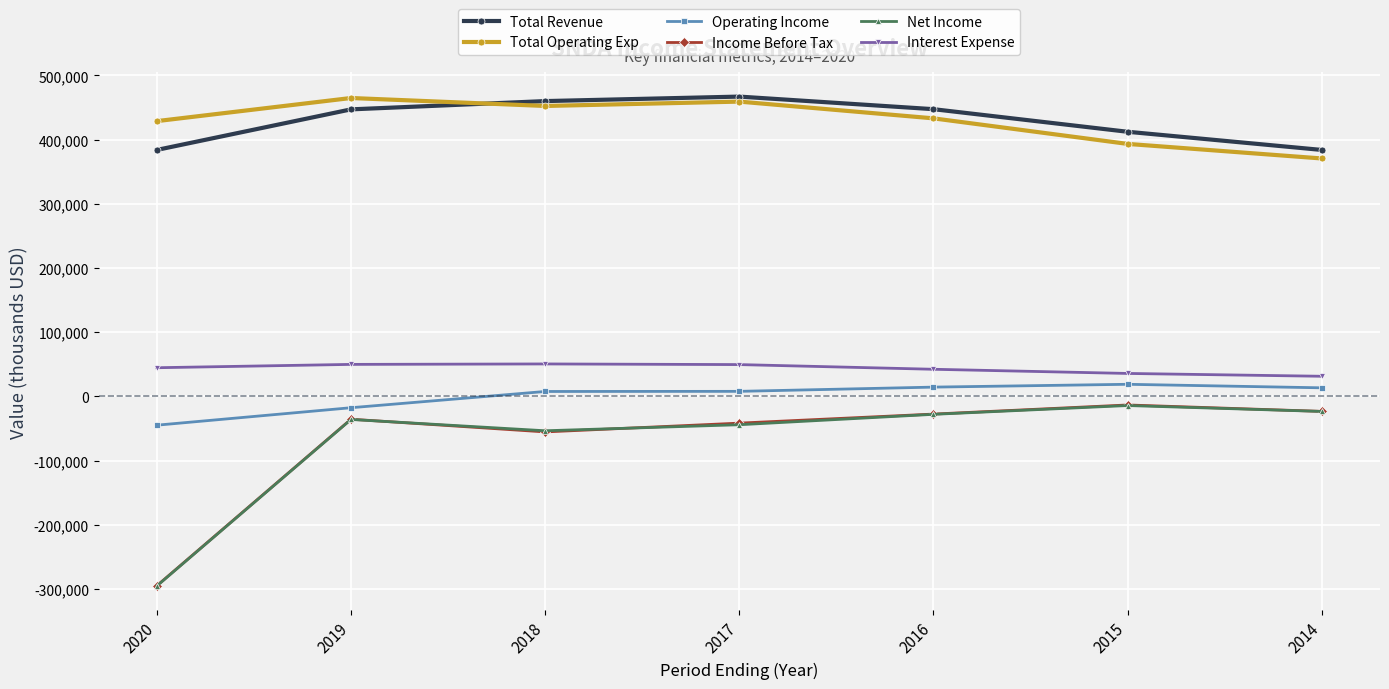

What is the total value across all series at 2017?

897600